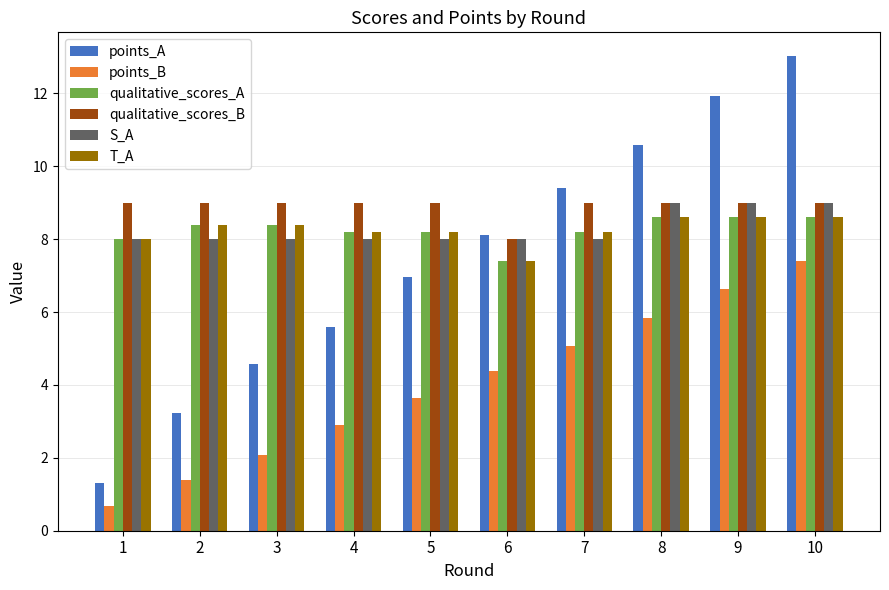

What are all the series names shown in the legend?

points_A, points_B, qualitative_scores_A, qualitative_scores_B, S_A, T_A